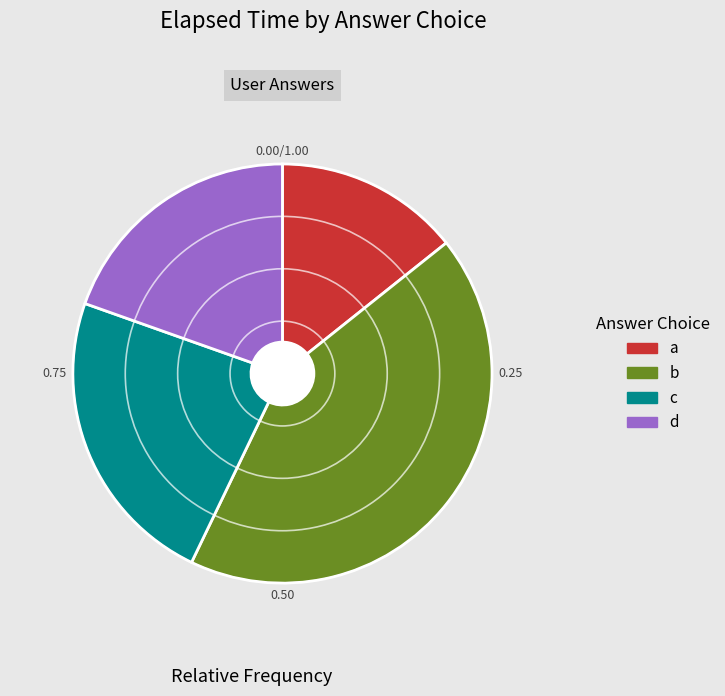

True or false: c accounts for 30% of the total.

False